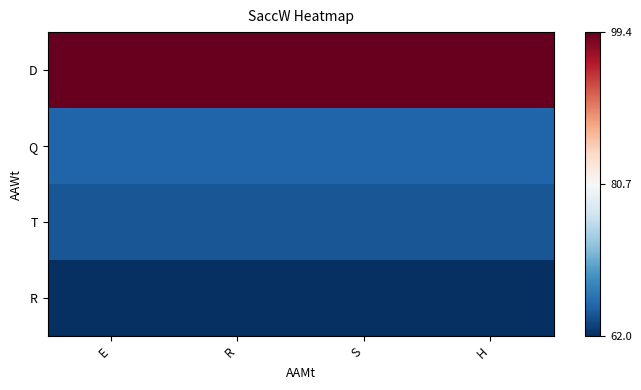

Reading right to left, transcribe all the data shown in this chart.

D: H=99.4	S=99.4	R=99.4	E=99.4
Q: H=65.7	S=65.7	R=65.7	E=65.7
T: H=64.7	S=64.7	R=64.7	E=64.7
R: H=62.0	S=62.0	R=62.0	E=62.0